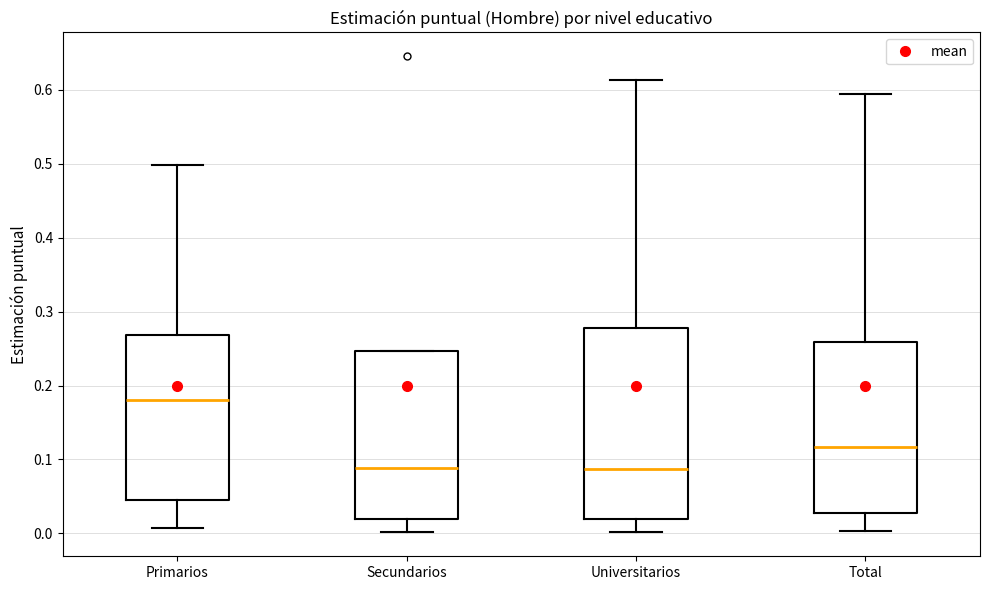

Which box has the highest median line?

Primarios